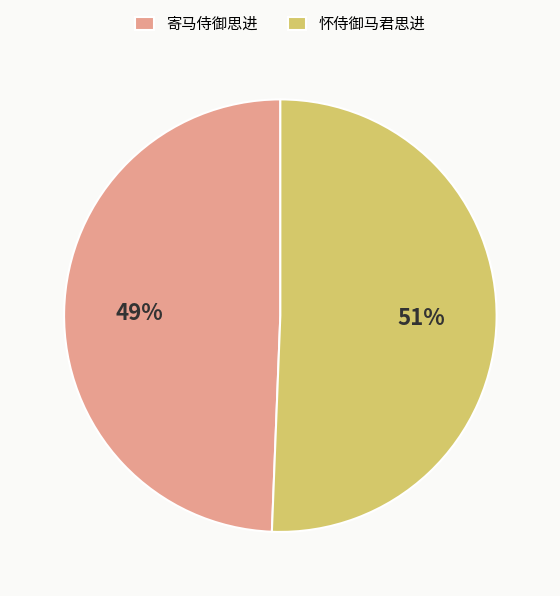

To the nearest percent, what portion does 寄马侍御思进 represent?

49%